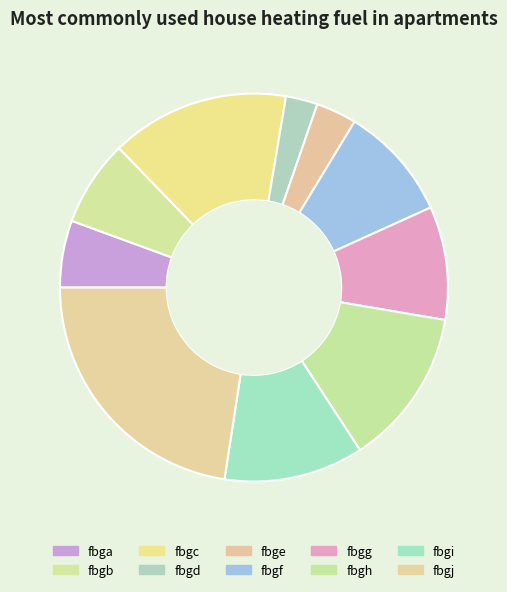

Between fbgc and fbgg, which is larger?

fbgc